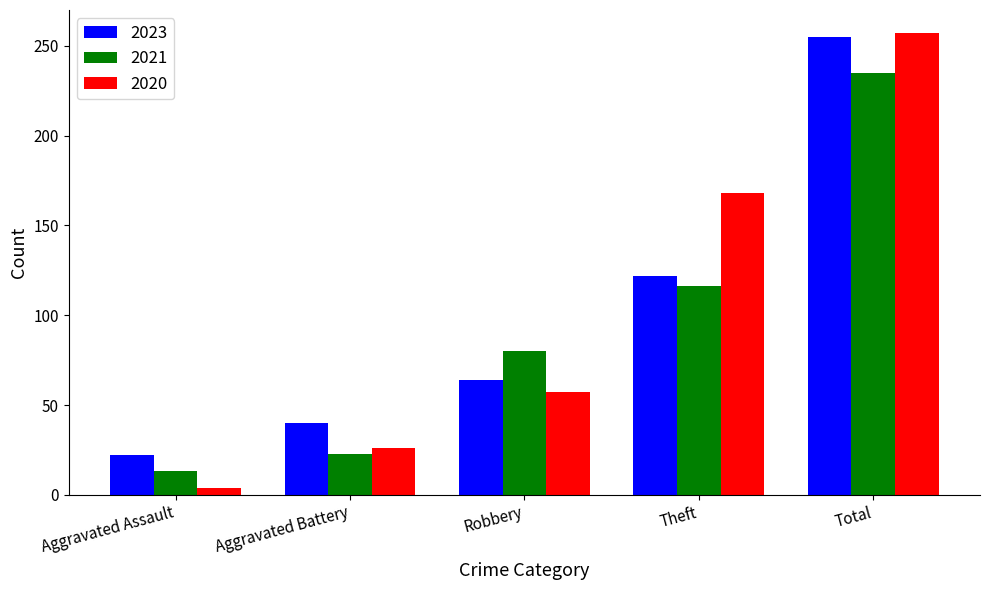

What is the spread (max minus min) of values at Aggravated Battery?

17